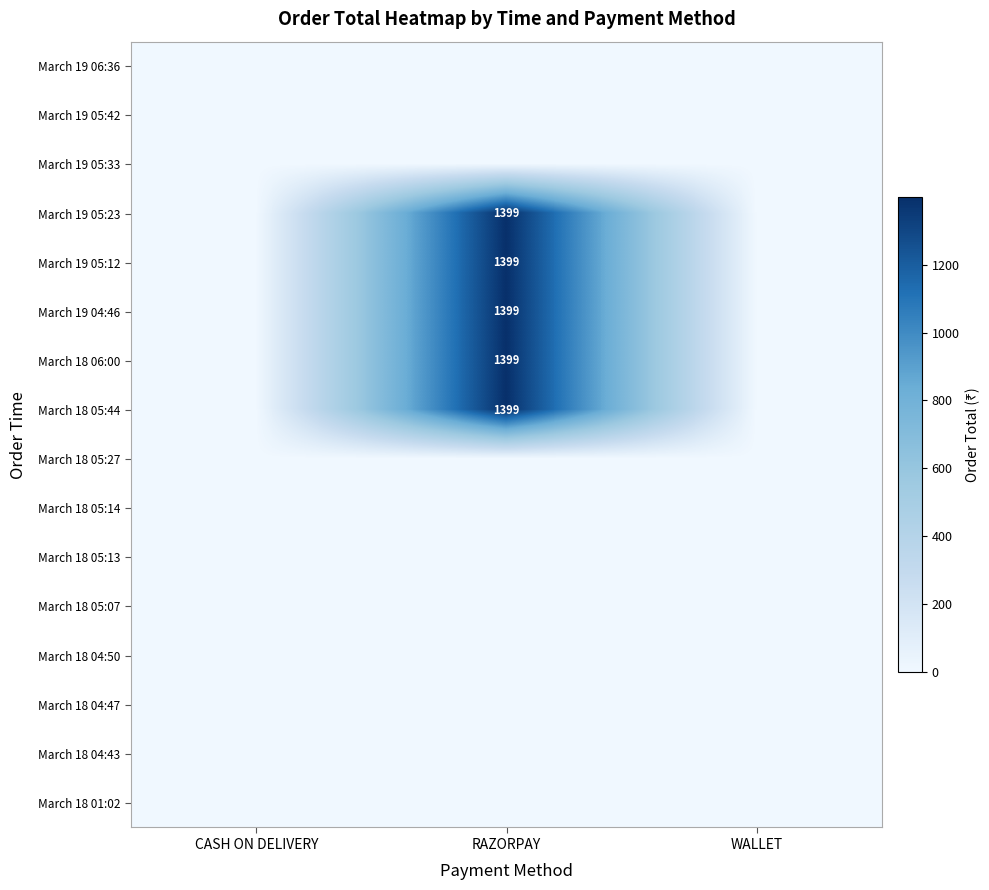

True or false: March 18 05:44 has a value of 1399 at RAZORPAY.

True